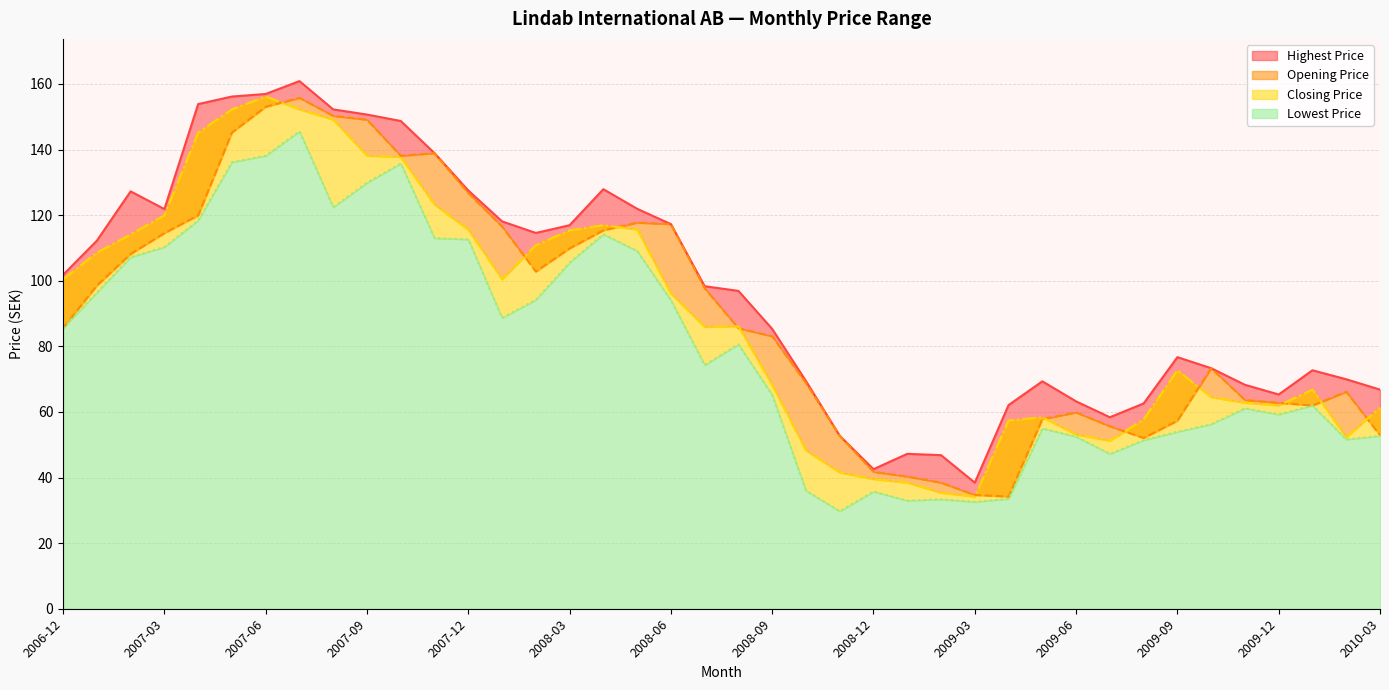

Between 2007-05 and 2007-11, which is larger?

2007-05